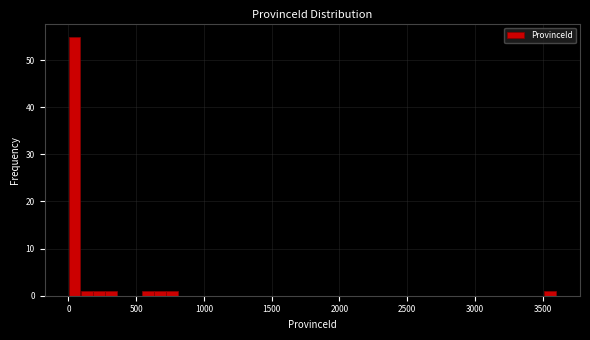

Read against the x-axis, roughly where is the centre of the tallest bar?

50